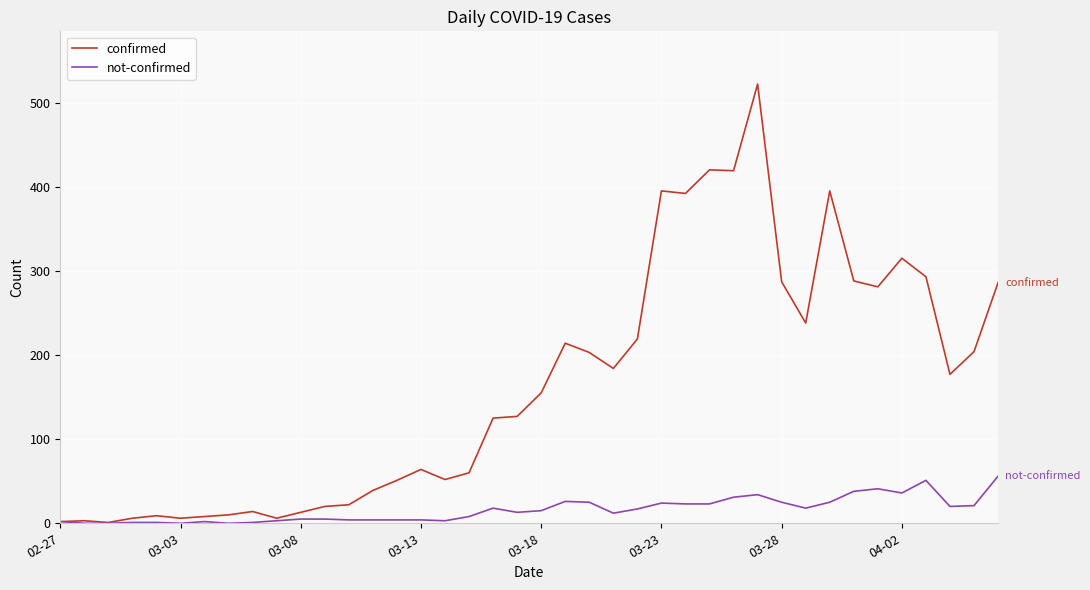

List the series in order of their peak value, lowest first.

not-confirmed, confirmed